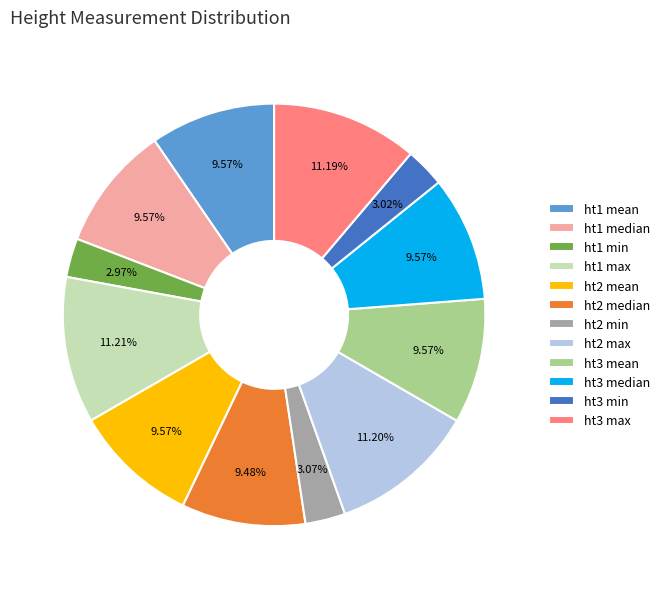

Combined, what portion of the pie is ht1 max and ht3 mean?

20.8%